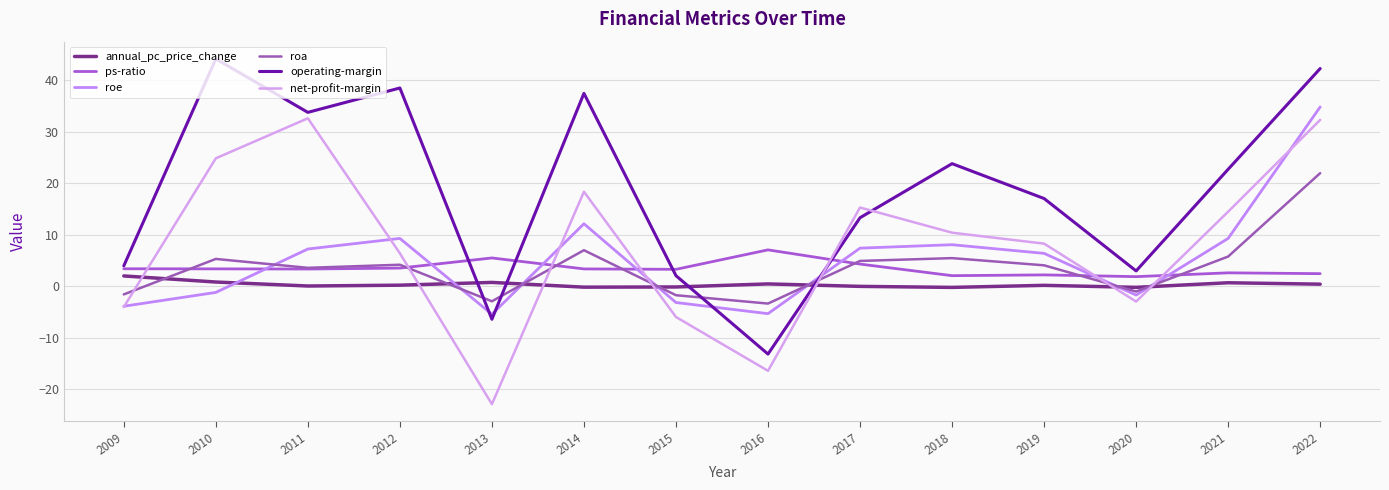

Reading left to right, extract all data points from this chart.

annual_pc_price_change: 2.0	0.8	0.0	0.2	0.7	-0.2	-0.2	0.4	-0.0	-0.2	0.2	-0.2	0.7	0.4
ps-ratio: 3.4	3.4	3.3	3.5	5.5	3.4	3.3	7.0	4.3	2.0	2.2	1.9	2.6	2.4
roe: -3.9	-1.2	7.2	9.3	-5.5	12.1	-3.2	-5.3	7.4	8.1	6.4	-1.7	9.3	34.8
roa: -1.6	5.3	3.6	4.2	-2.9	7.0	-1.8	-3.4	4.9	5.4	4.0	-1.0	5.8	22.0
operating-margin: 3.9	44.1	33.8	38.5	-6.4	37.4	2.0	-13.2	13.3	23.8	17.0	3.0	22.7	42.3
net-profit-margin: -4.1	24.8	32.6	6.4	-22.9	18.3	-6.0	-16.4	15.3	10.4	8.3	-3.0	14.5	32.3